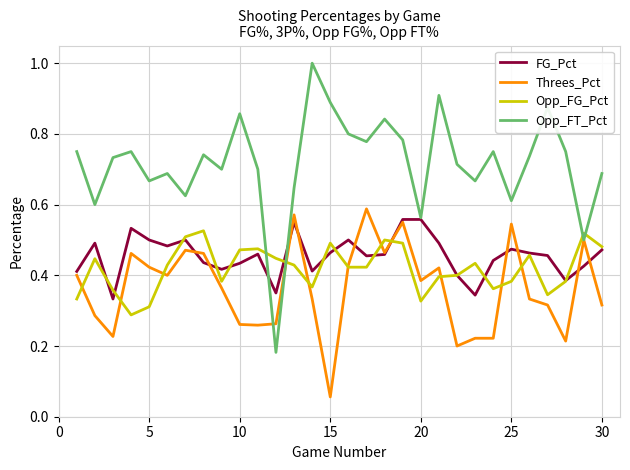

Which series has the largest total across all categories?

Opp_FT_Pct